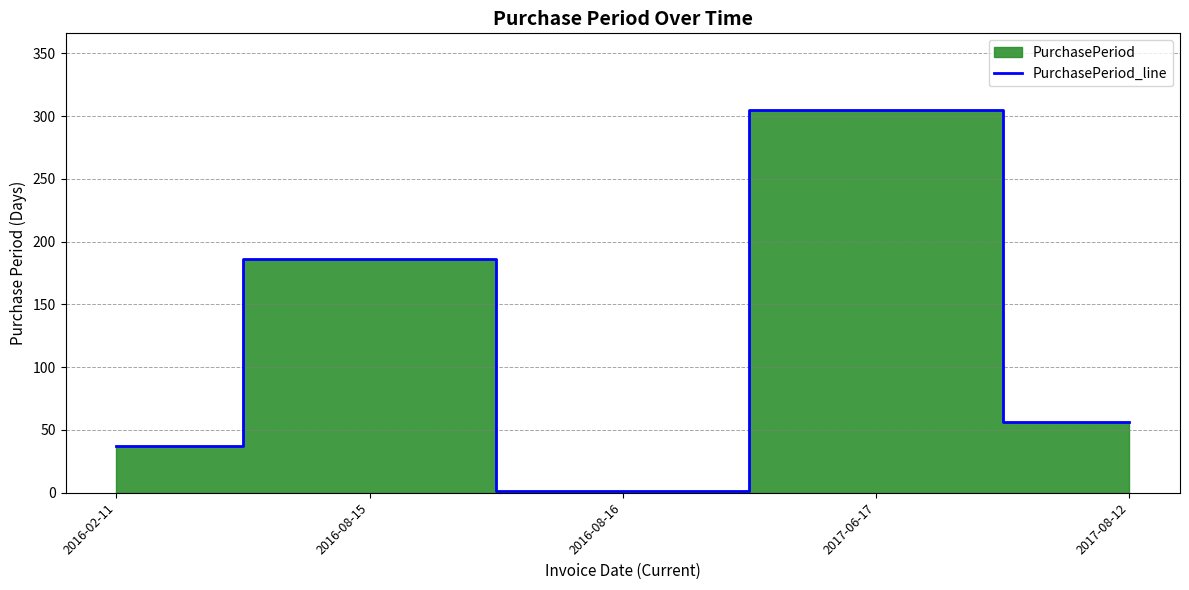

Rank the categories by value from lowest to highest.

2016-08-16, 2016-02-11, 2017-08-12, 2016-08-15, 2017-06-17